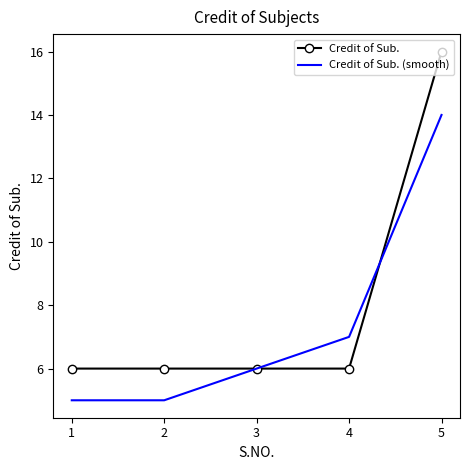

What is the greatest value displayed?

16